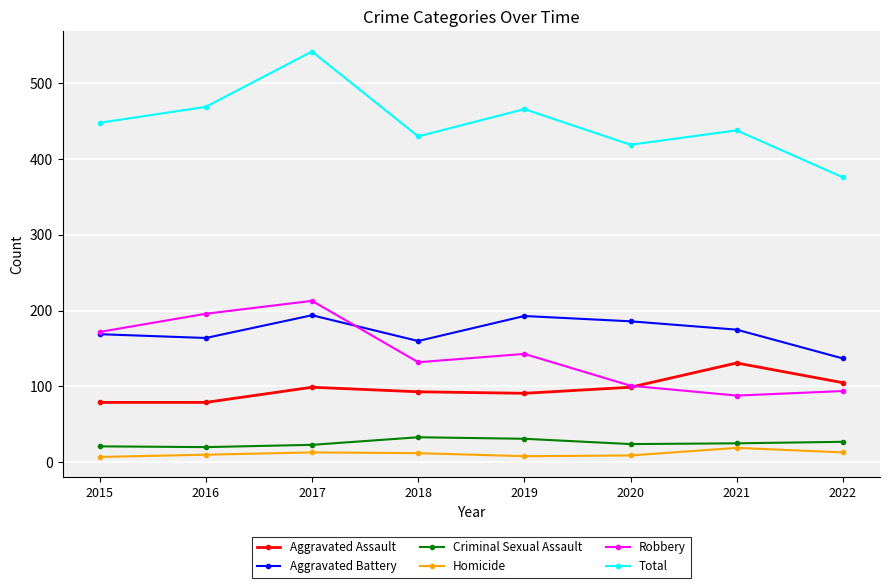

What is the highest value of the Aggravated Battery series?

194